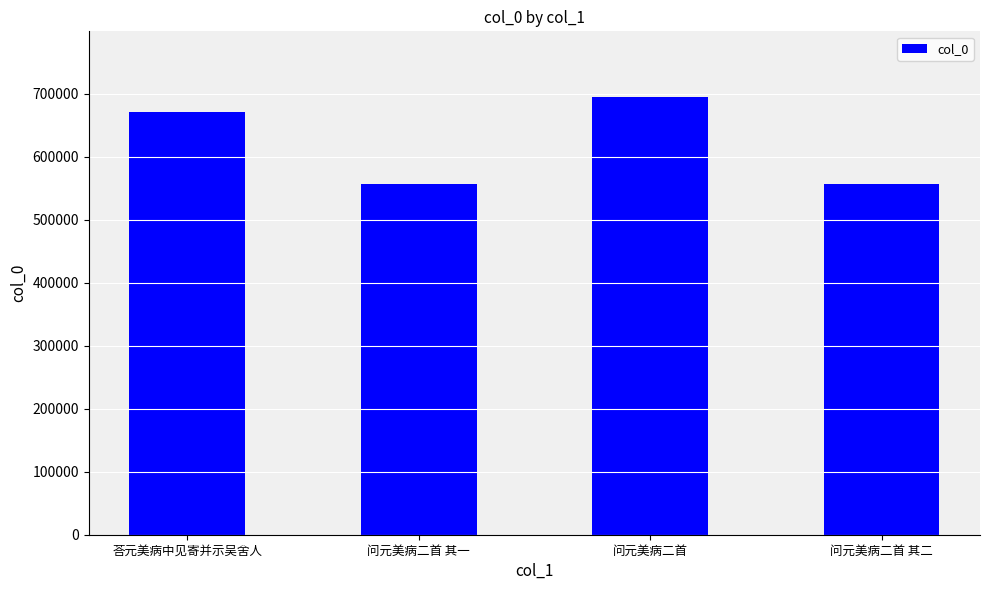

Is it true that the value at 问元美病二首 其一 is 556838?

True